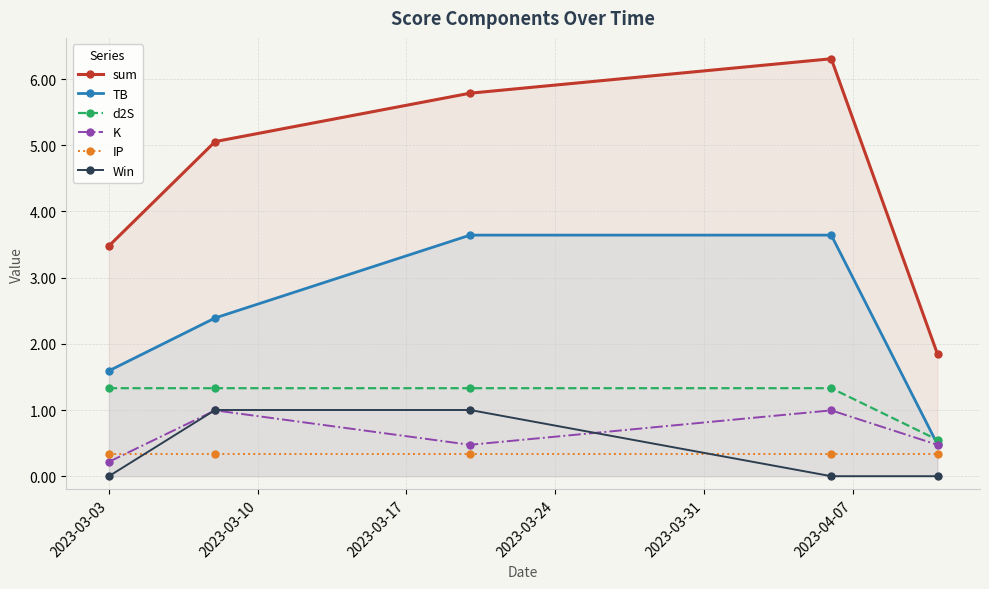

The K series shows 0.4 at 2023-03-03. True or false?

False